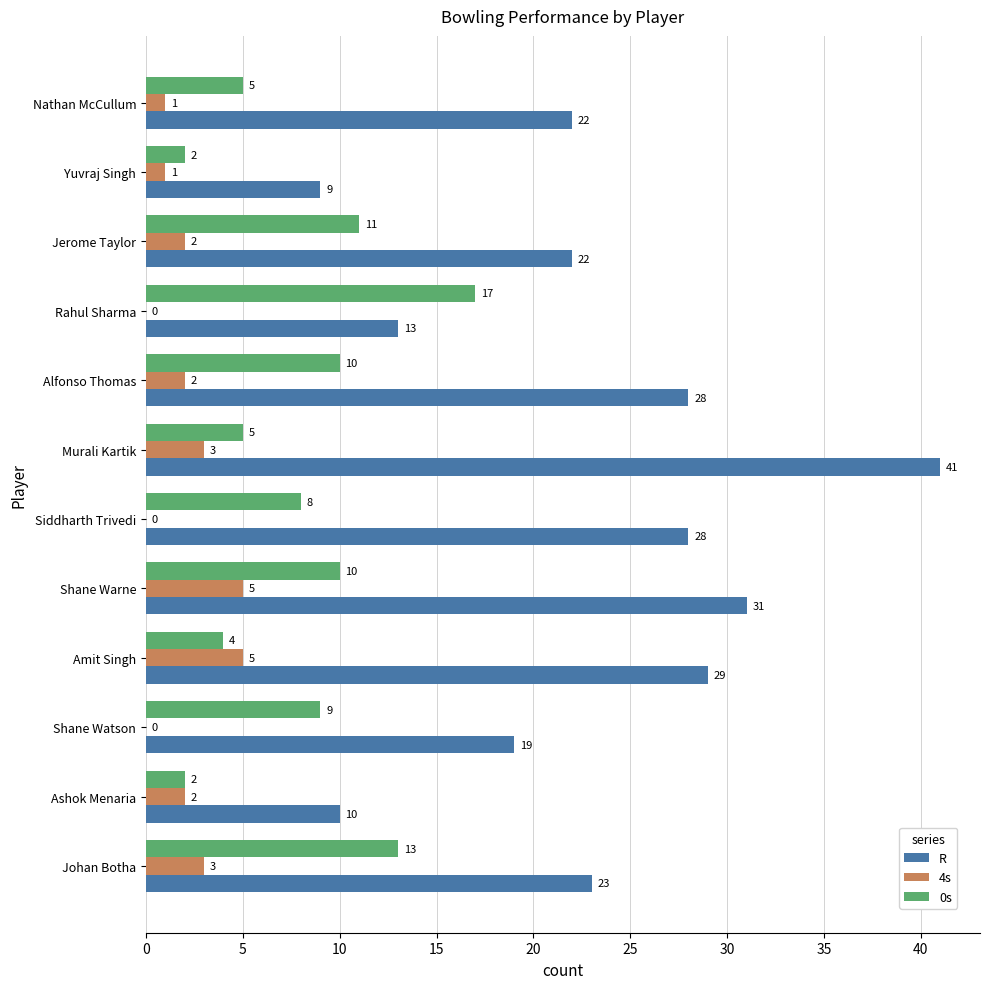

True or false: R has a value of 9 at Yuvraj Singh.

True